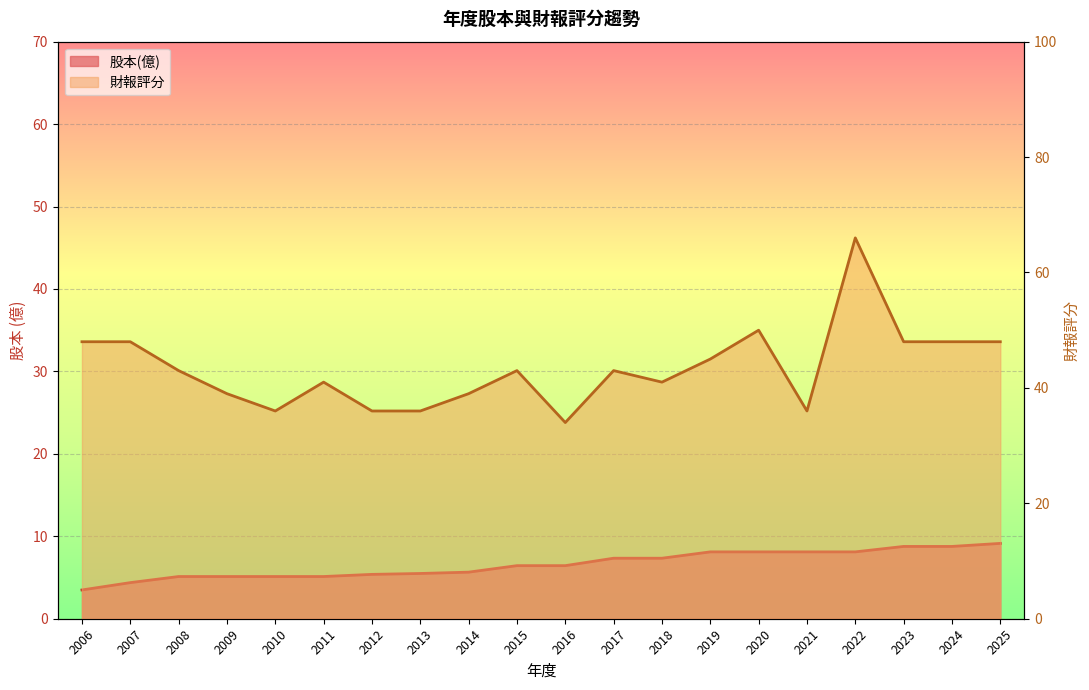

How many data points in 財報評分 are less than 43?

9